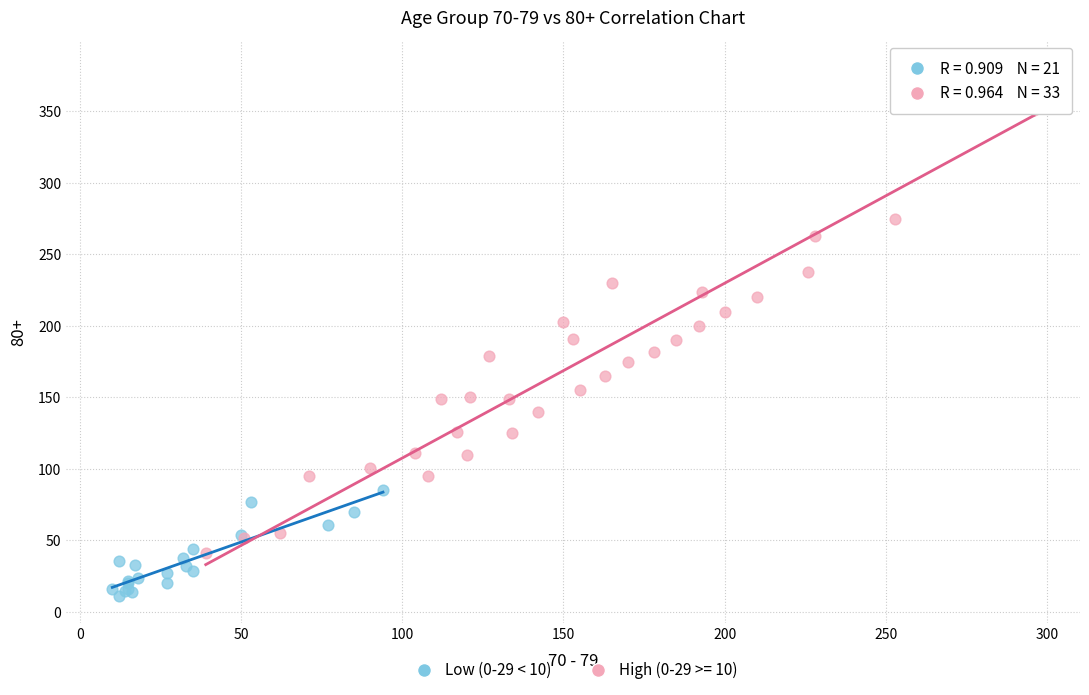

Which series reaches the minimum Y coordinate?

Low (0-29 < 10)